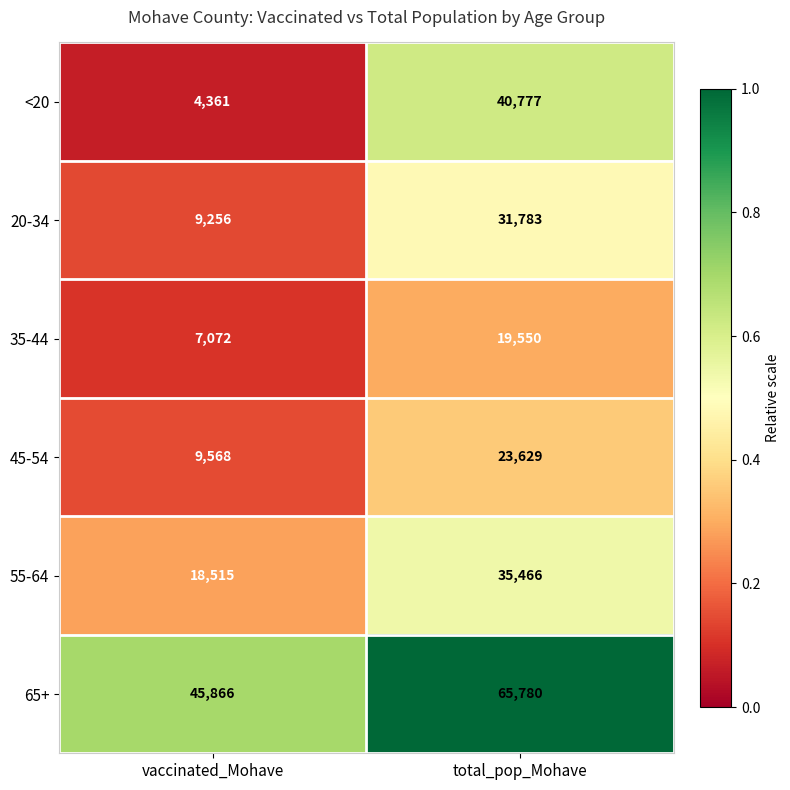

What is the maximum value for 55-64?

35466